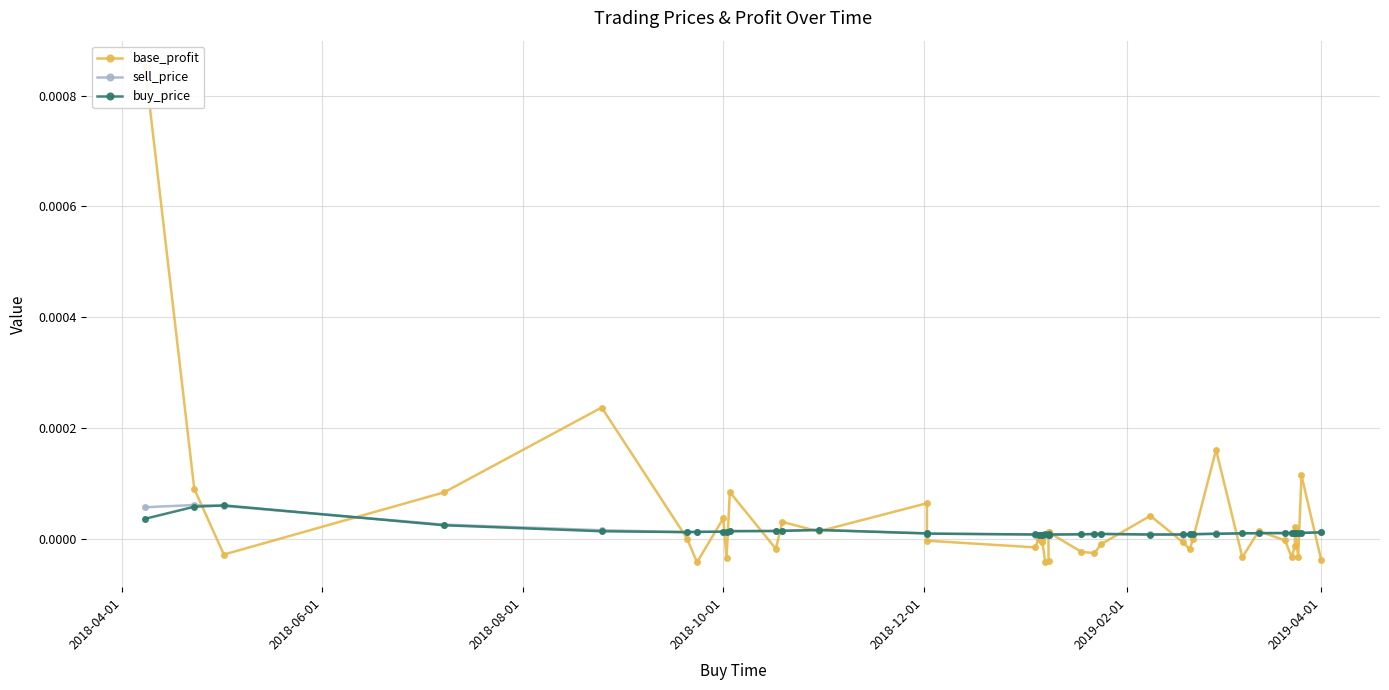

List the series in order of their peak value, highest first.

base_profit, sell_price, buy_price